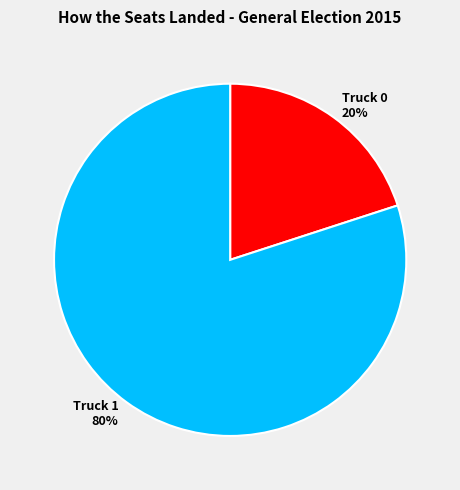

Is it true that Truck 0 is 29% of the pie?

False